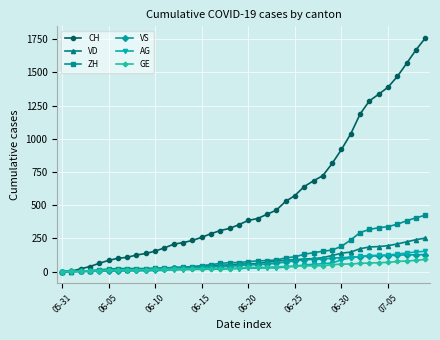

What is the highest value of the CH series?

1758